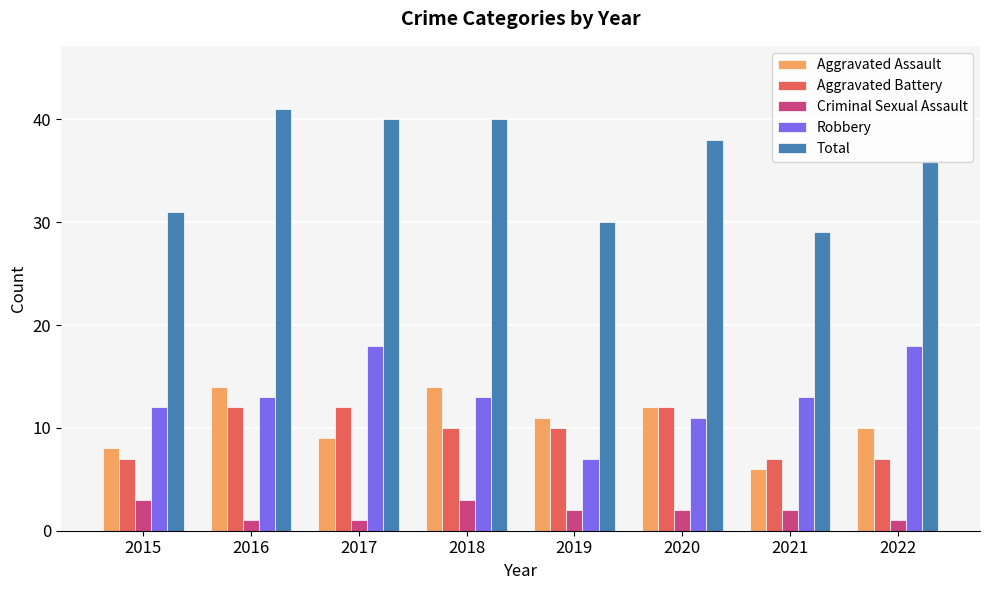

Reading left to right, what are all the values shown in this chart?

Aggravated Assault: 2015=8	2016=14	2017=9	2018=14	2019=11	2020=12	2021=6	2022=10
Aggravated Battery: 2015=7	2016=12	2017=12	2018=10	2019=10	2020=12	2021=7	2022=7
Criminal Sexual Assault: 2015=3	2016=1	2017=1	2018=3	2019=2	2020=2	2021=2	2022=1
Robbery: 2015=12	2016=13	2017=18	2018=13	2019=7	2020=11	2021=13	2022=18
Total: 2015=31	2016=41	2017=40	2018=40	2019=30	2020=38	2021=29	2022=36